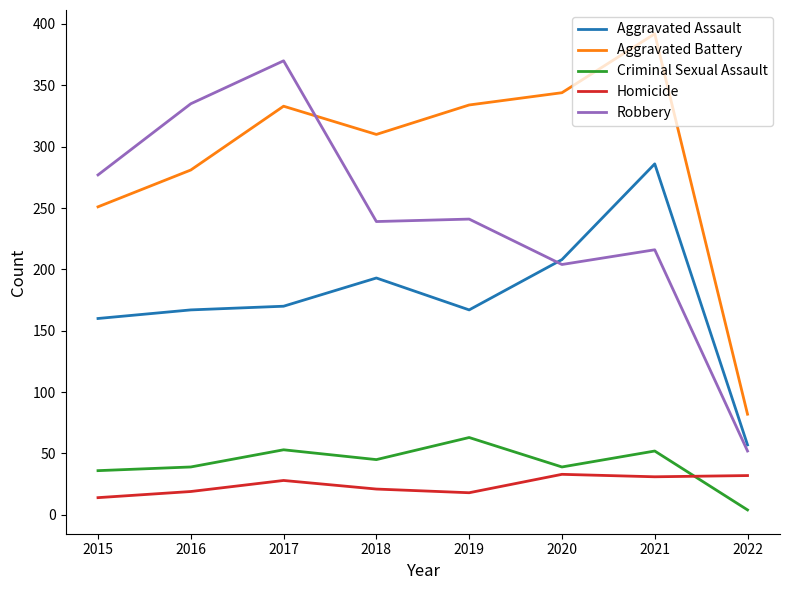

Read the Robbery value at 2021, to the nearest 5.

215